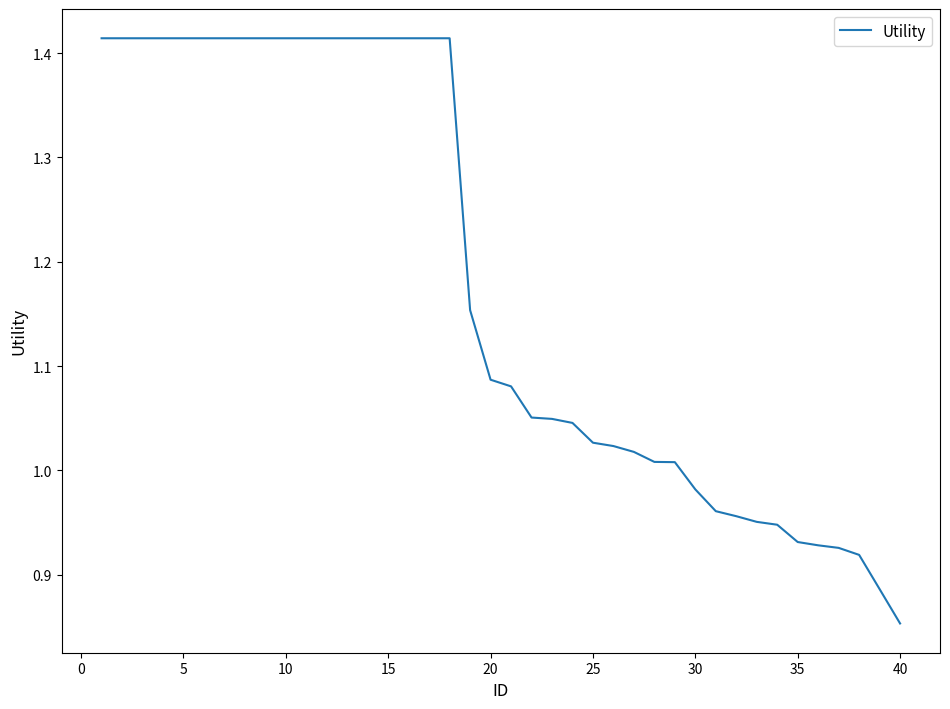

What is the difference between the maximum and minimum values?

0.6